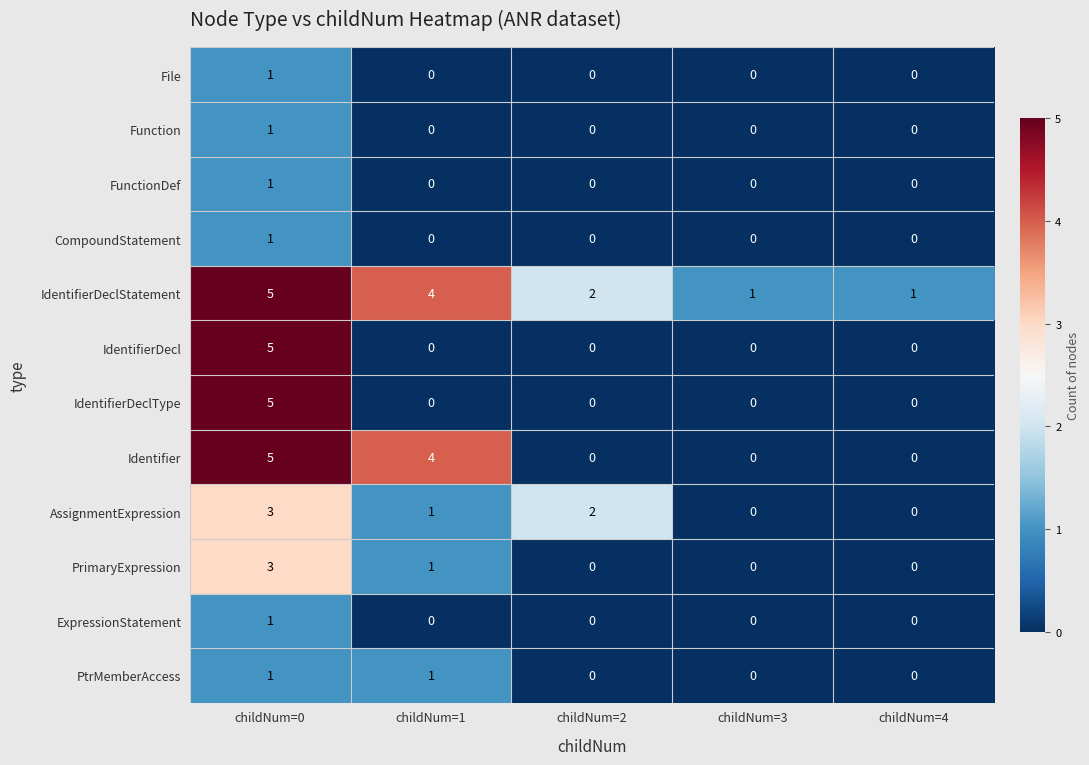

What is the spread (max minus min) of values at childNum=0?

4